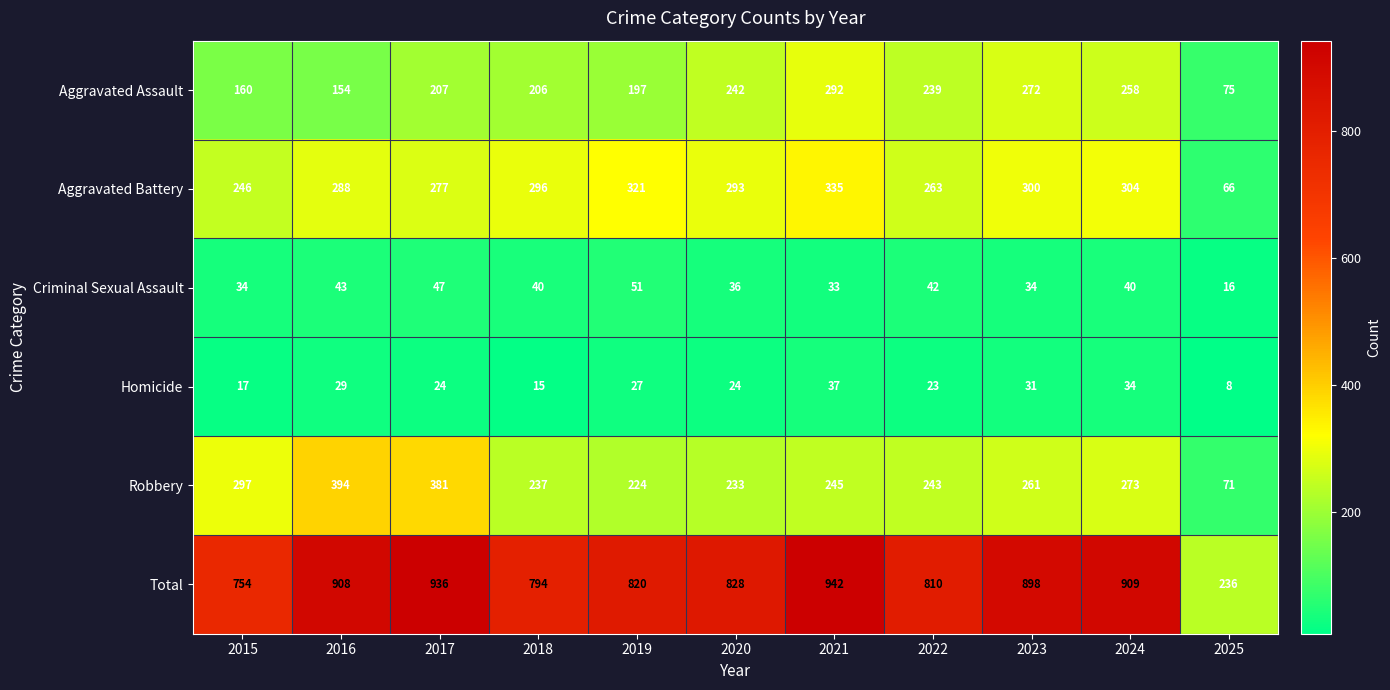

Rank the series by their maximum value, from lowest to highest.

Homicide, Criminal Sexual Assault, Aggravated Assault, Aggravated Battery, Robbery, Total